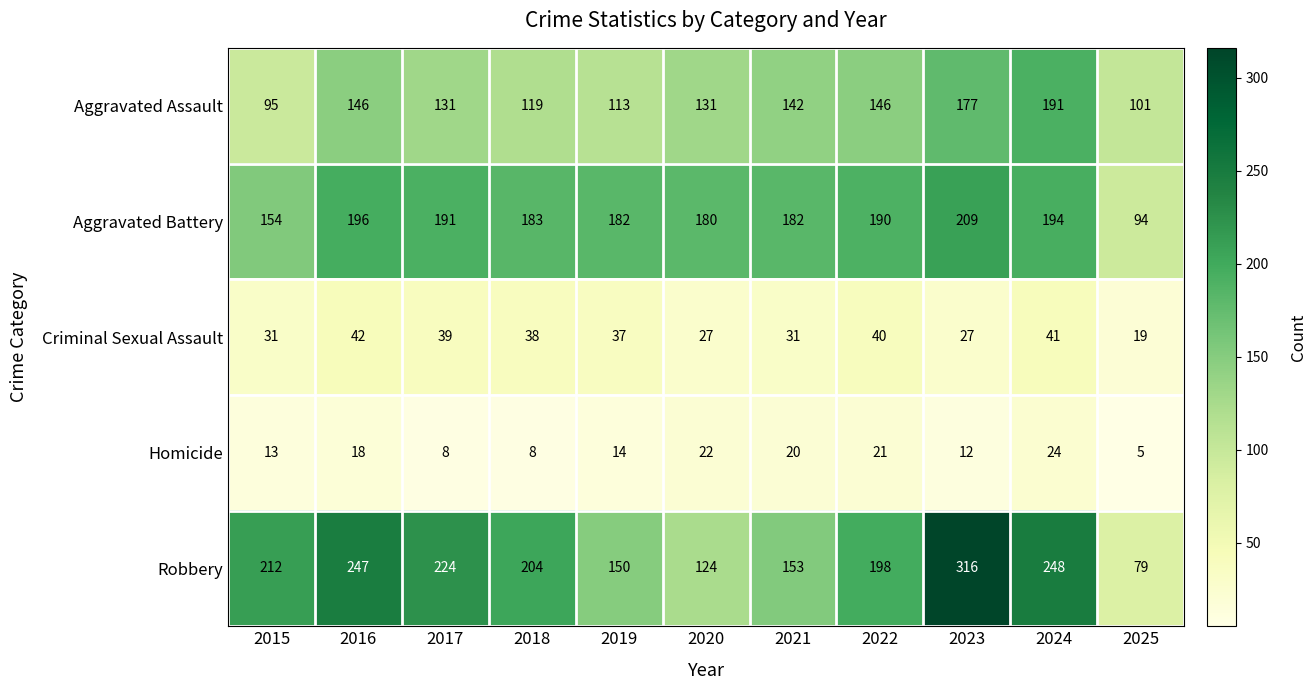

What is the difference between the Aggravated Battery values at 2015 and 2019?

28